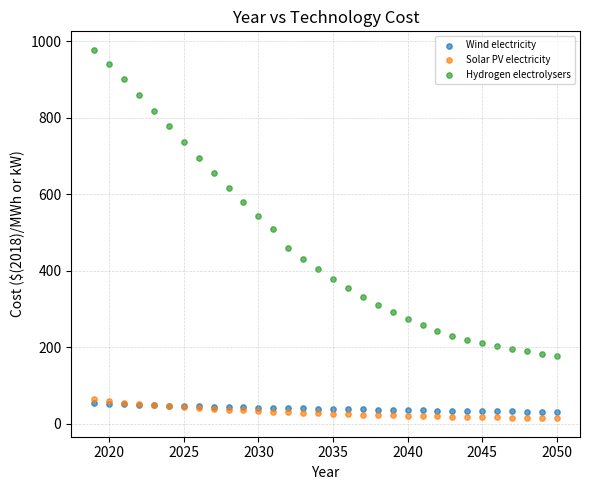

Across all series, what Y value is closest to 496?

508.4